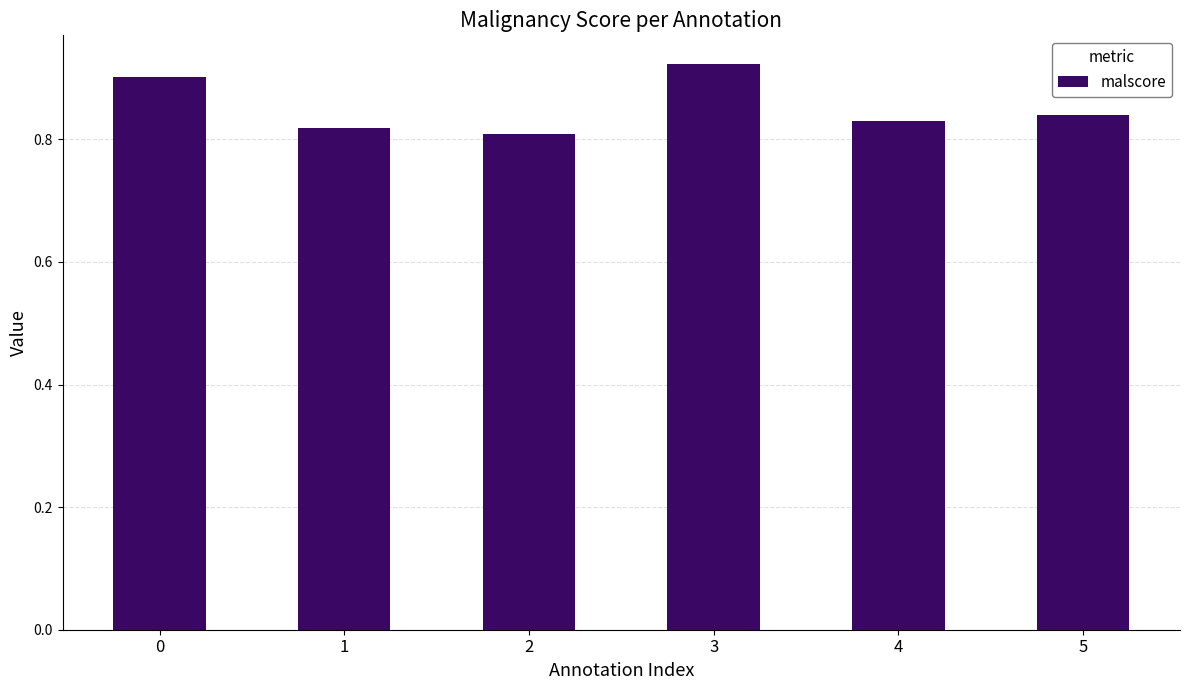

Rank the categories by value from lowest to highest.

2, 1, 4, 5, 0, 3